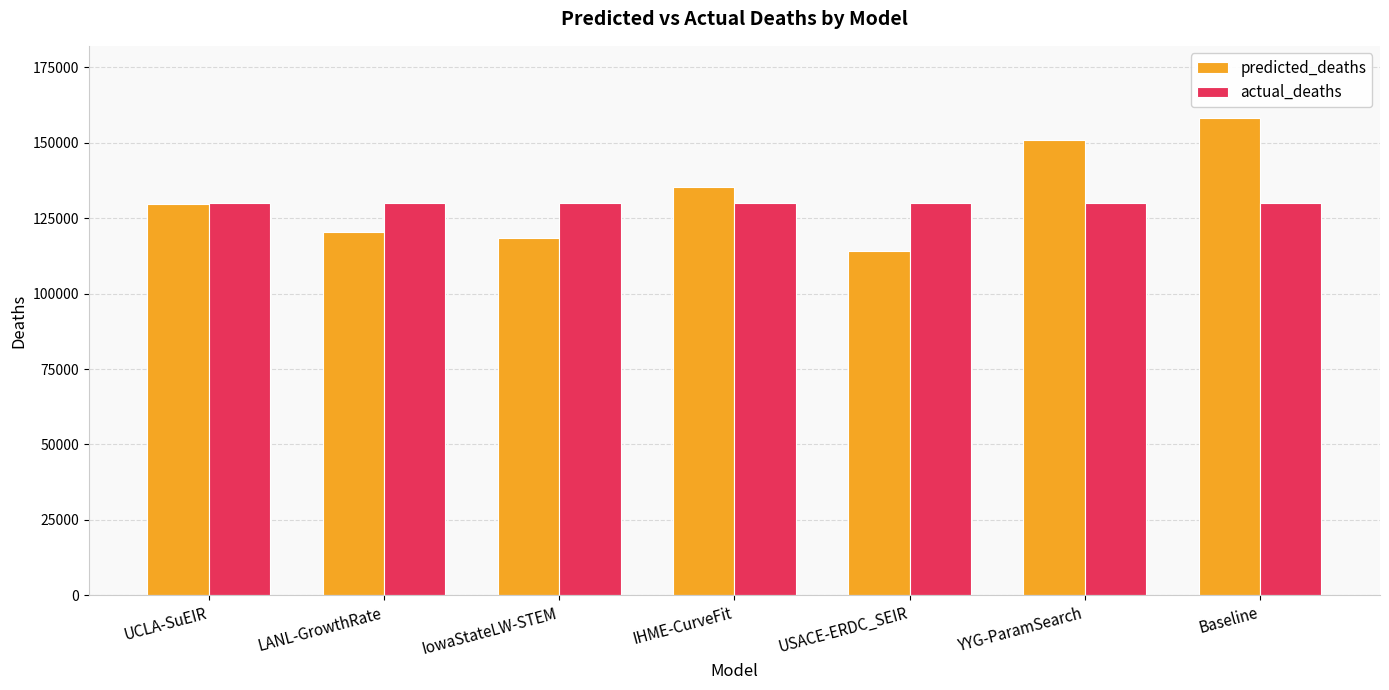

The actual_deaths series shows 54610.0 at LANL-GrowthRate. True or false?

False